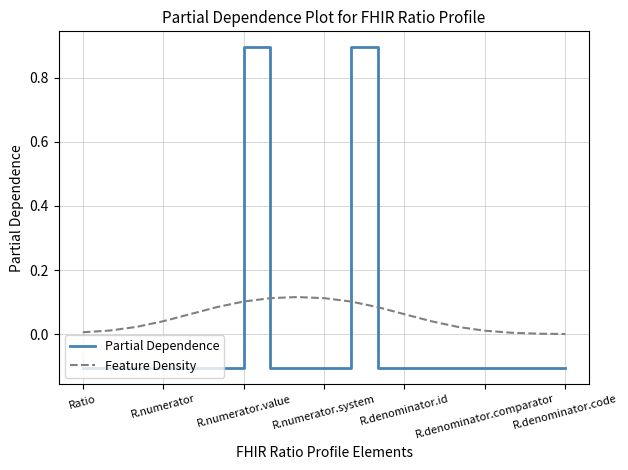

Which series has the widest spread of values?

Partial Dependence